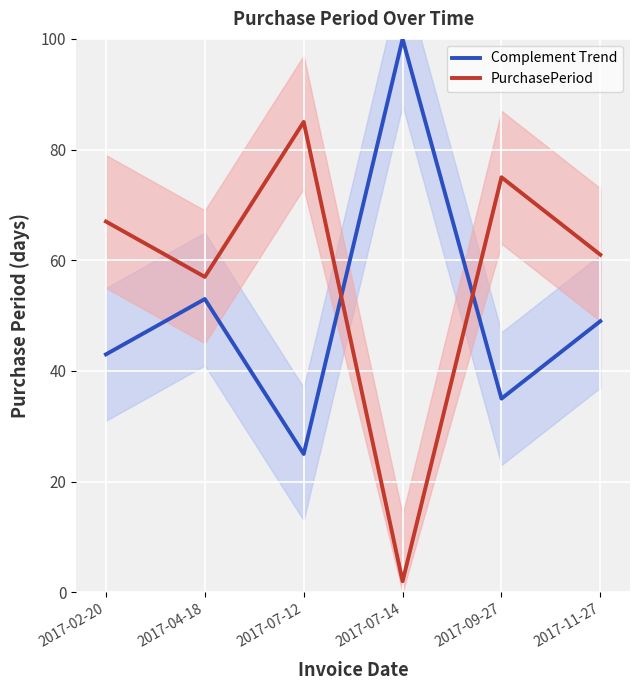

Count the number of data series in this chart.

2